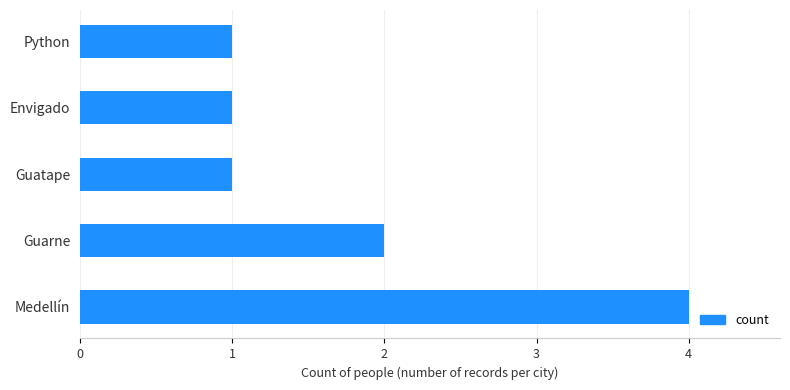

What is the difference between the maximum and second lowest values?

3